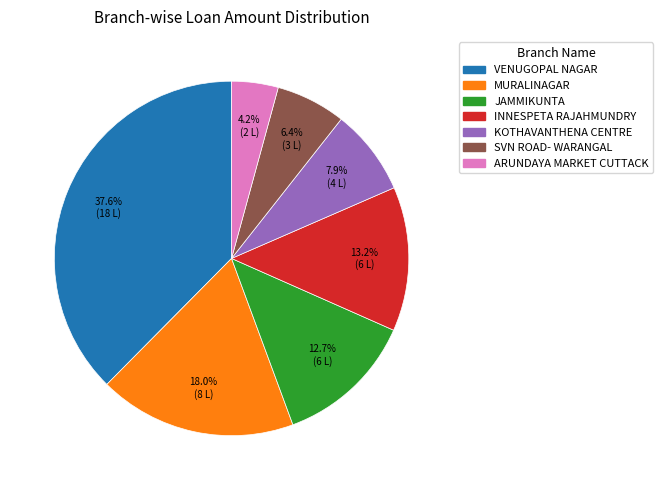

The ARUNDAYA MARKET CUTTACK slice represents 4% of the pie. True or false?

True